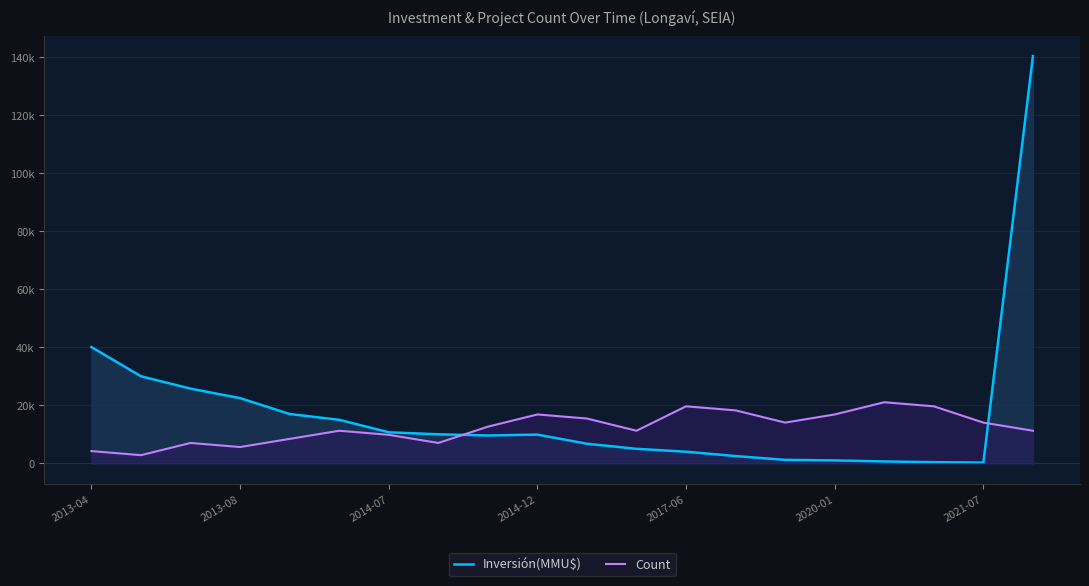

Read the Count value at 16, to the nearest 50.

21050